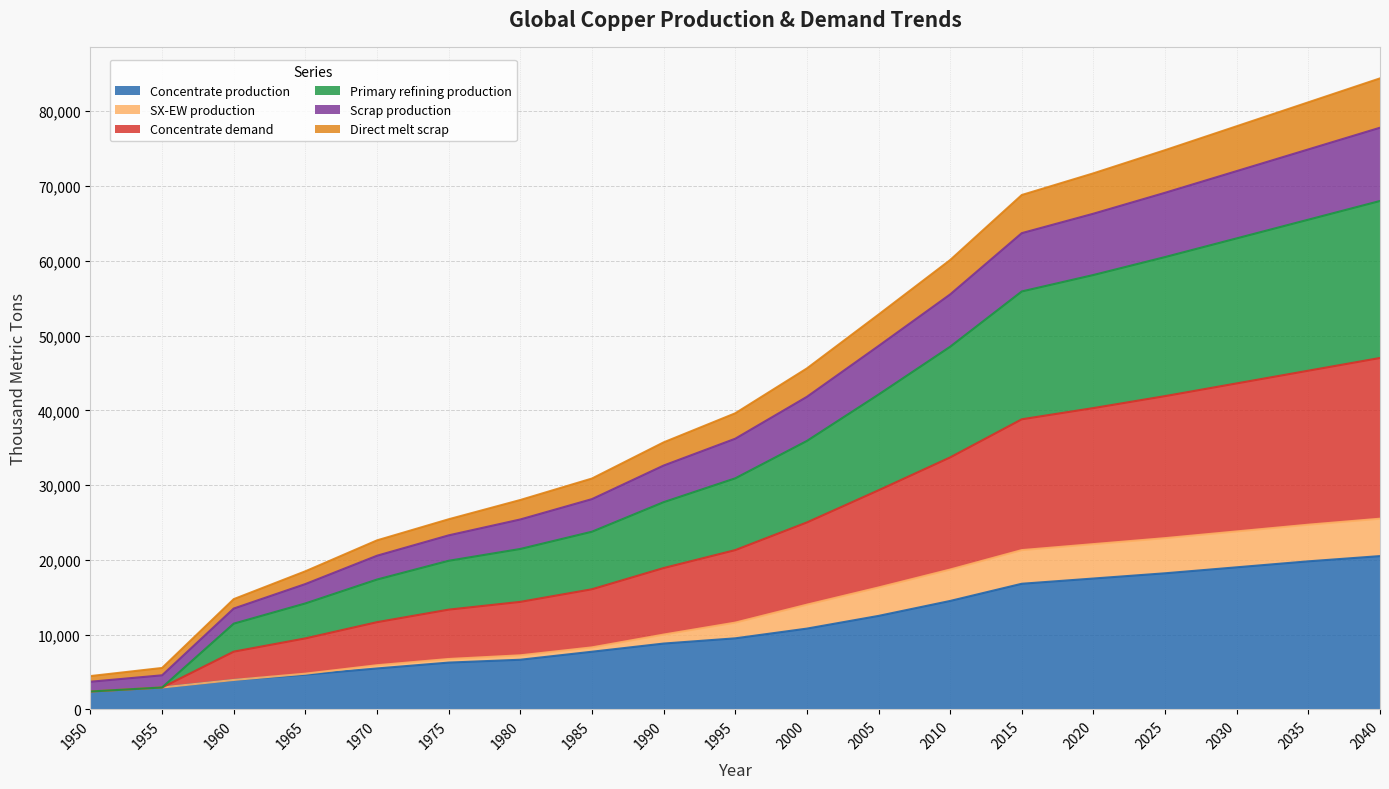

What is the greatest value displayed?

84400.0